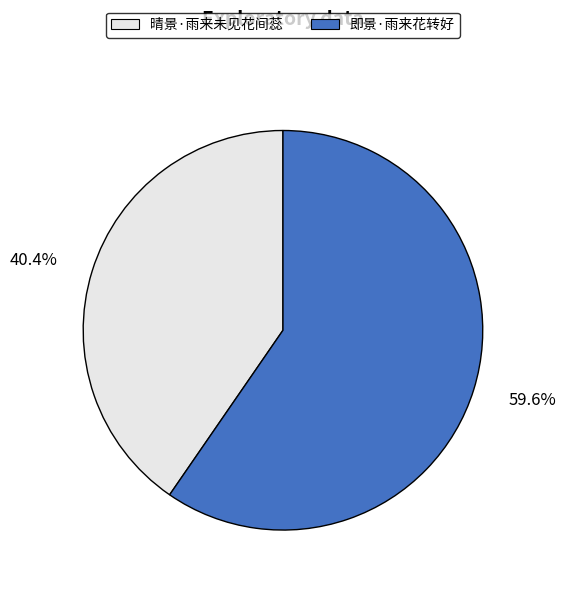

To the nearest percent, what is the average slice percentage?

50%